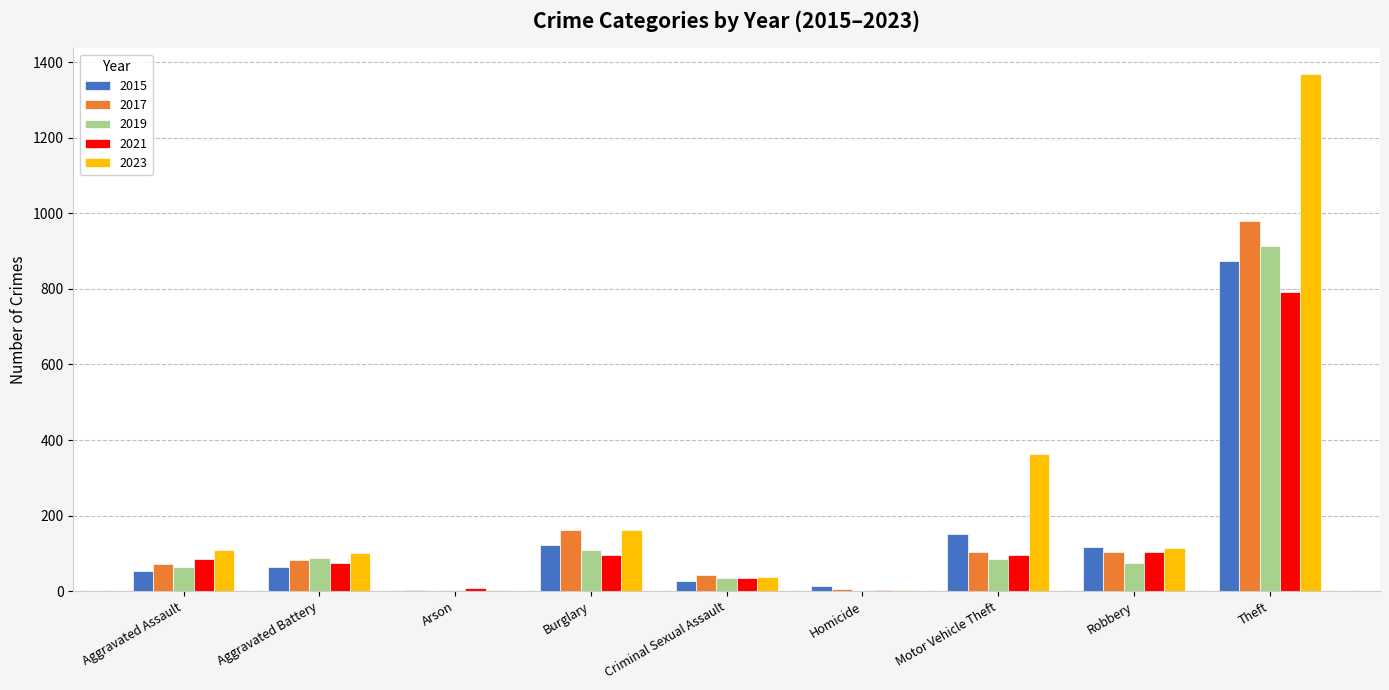

What is the highest value of the 2023 series?

1368